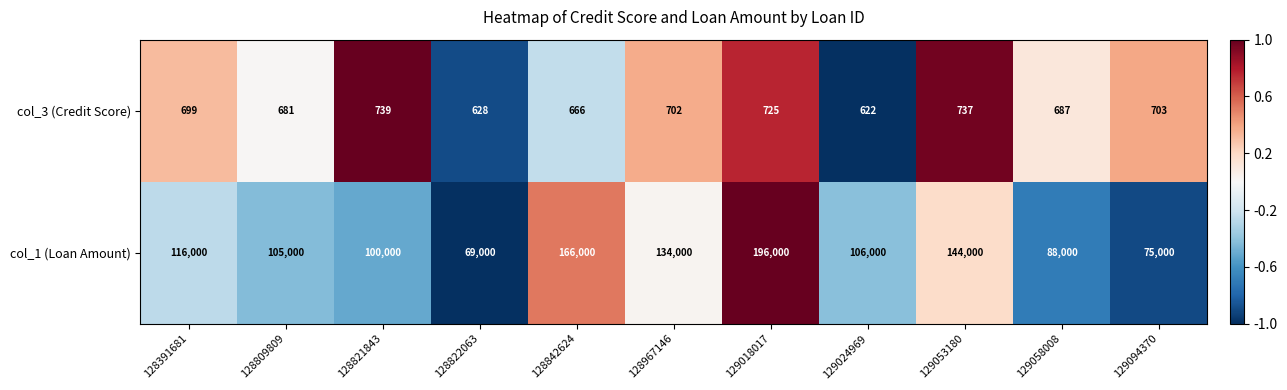

Which series has the largest total across all categories?

col_1 (Loan Amount)